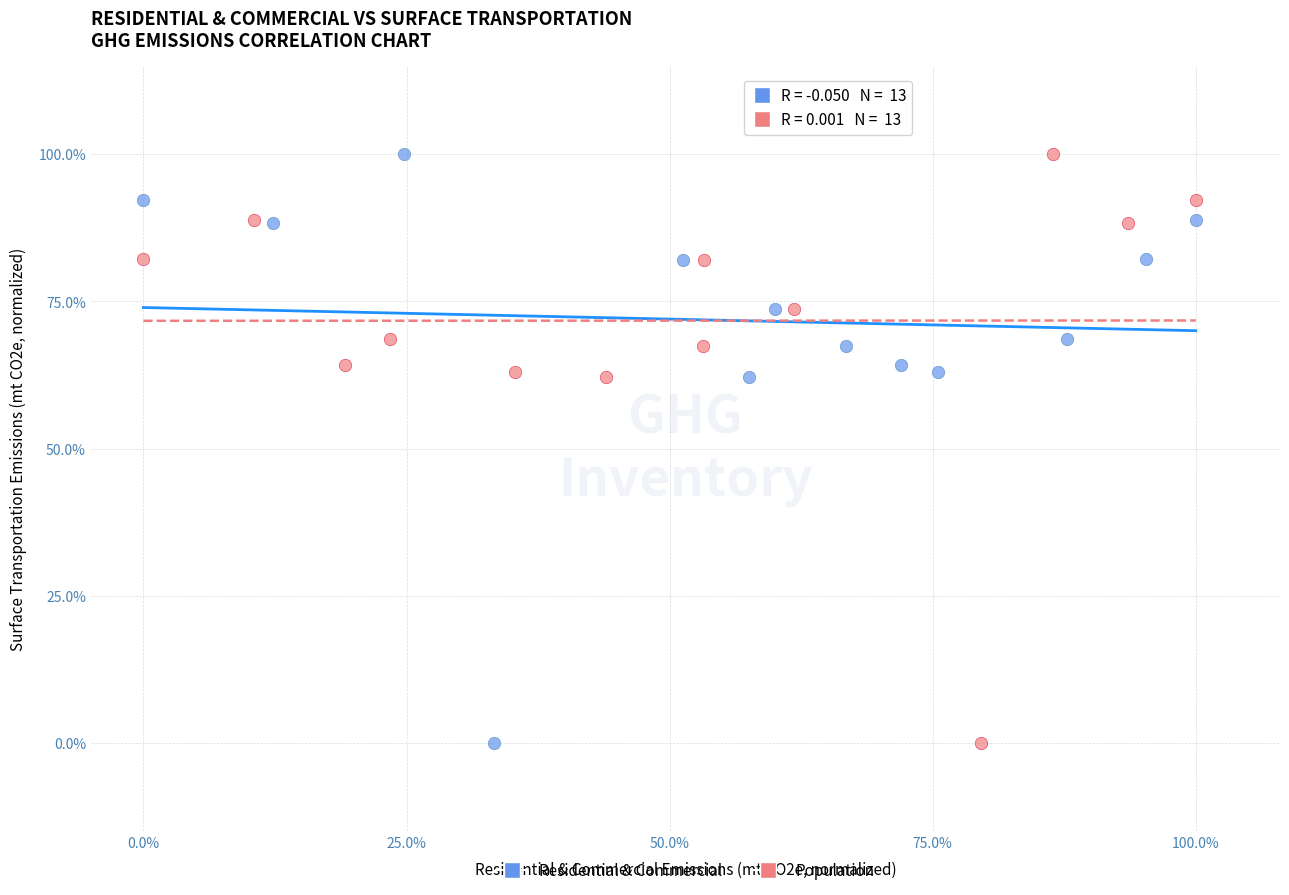

What are all the series names shown in the legend?

Residential & Commercial, Population